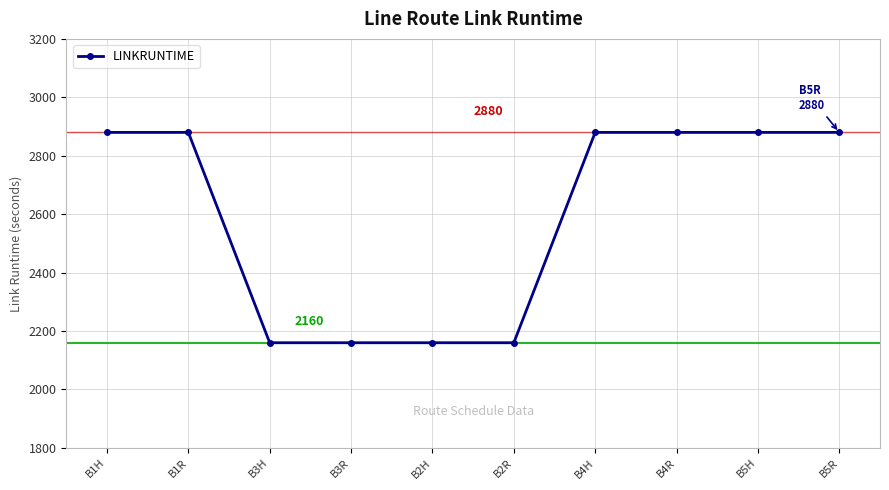

What is the smallest value displayed?

2160